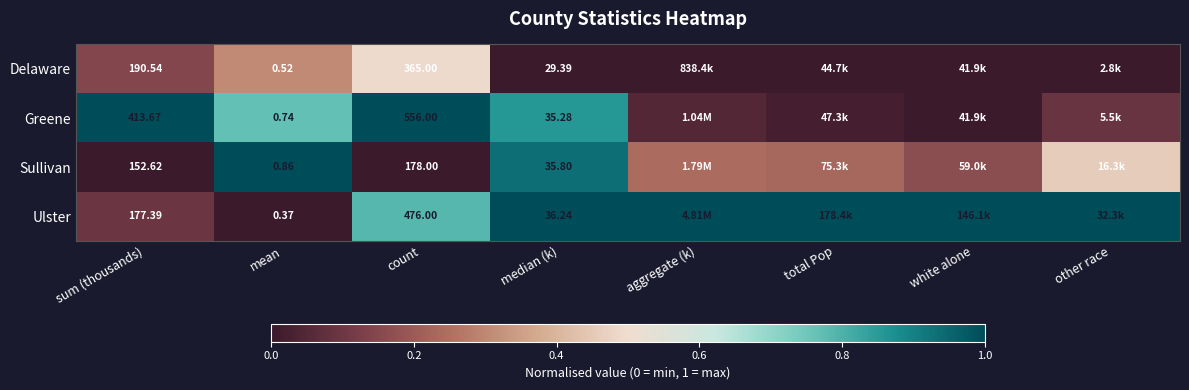

At count, list the series in order from largest to smallest.

Greene, Ulster, Delaware, Sullivan